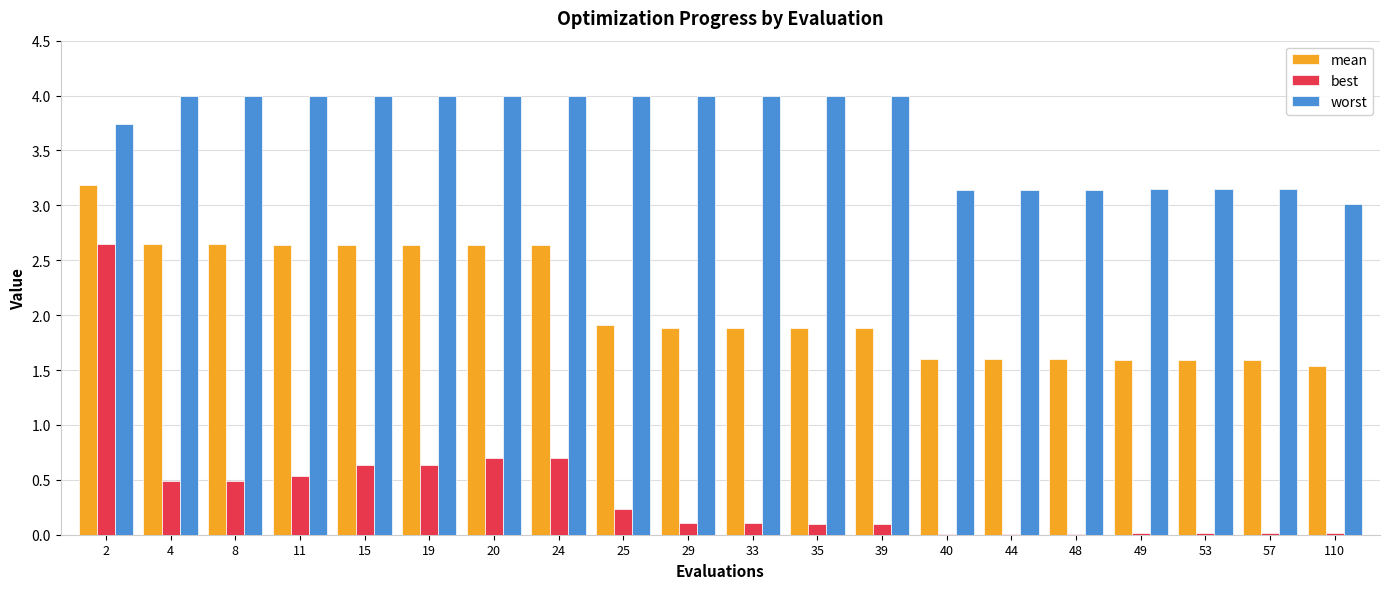

What value does the best series have at 33?

0.1